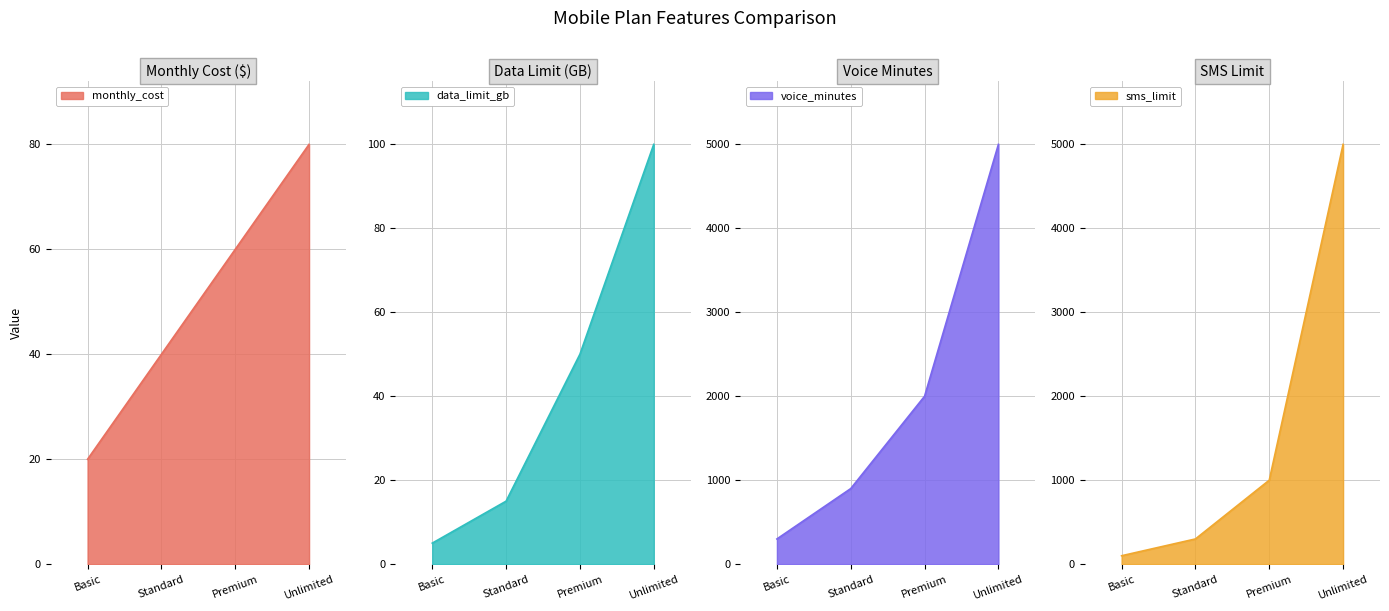

List the series in order of their peak value, highest first.

voice_minutes, sms_limit, data_limit_gb, monthly_cost